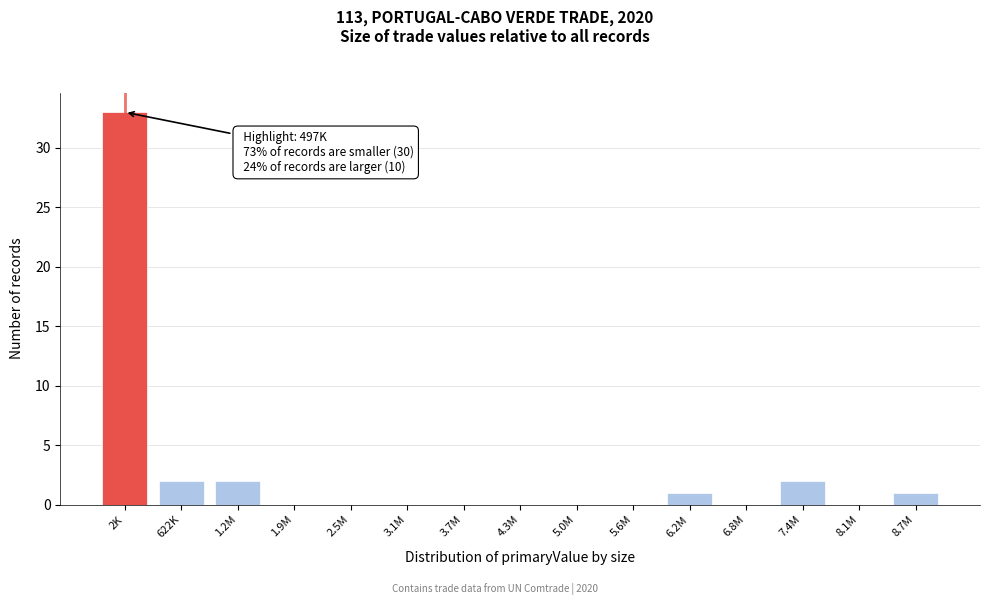

Reading right to left, list all the values displayed in this chart.

8.7M=1	8.1M=0	7.4M=2	6.8M=0	6.2M=1	5.6M=0	5.0M=0	4.3M=0	3.7M=0	3.1M=0	2.5M=0	1.9M=0	1.2M=2	622K=2	2K=33